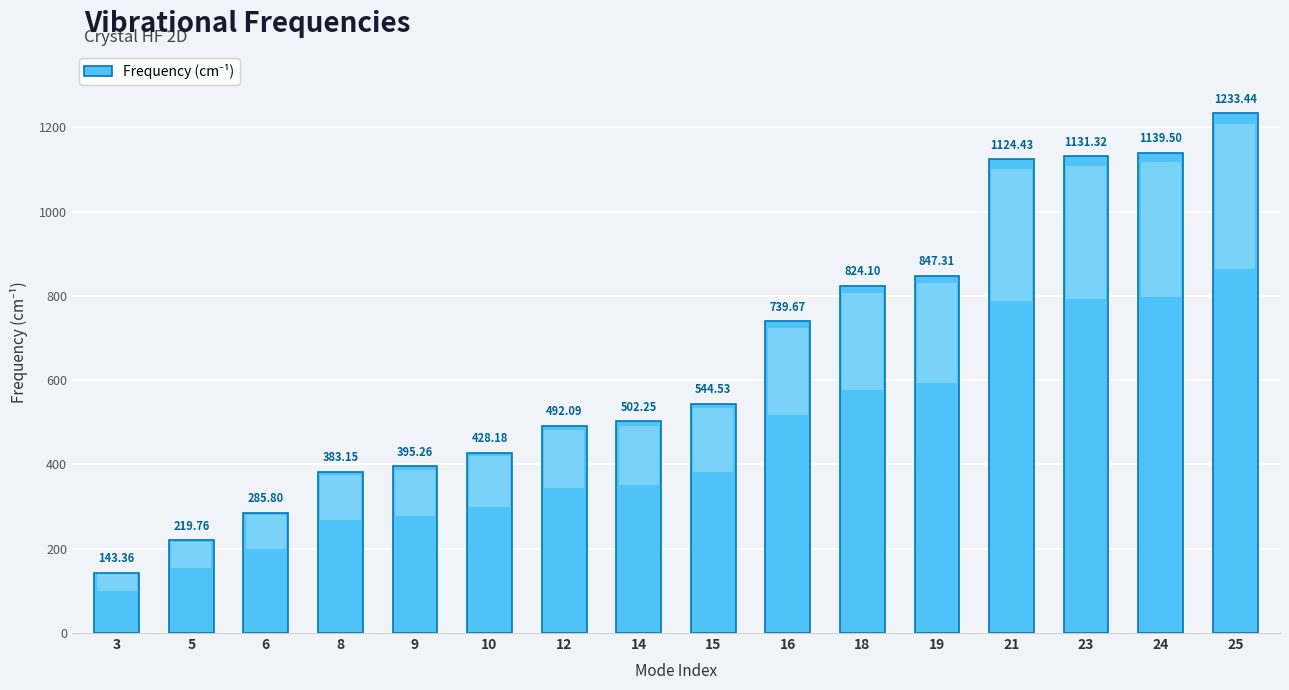

What is the value of the 6th bar from the left?

428.2